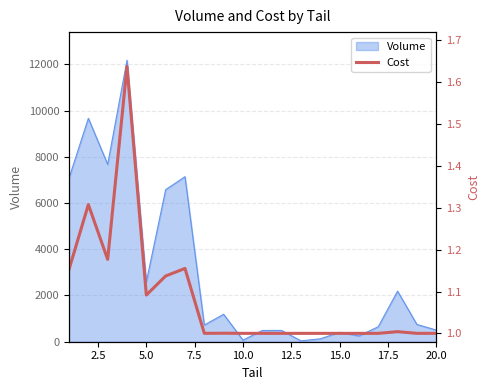

What is the highest value of the Volume series?

12173.8